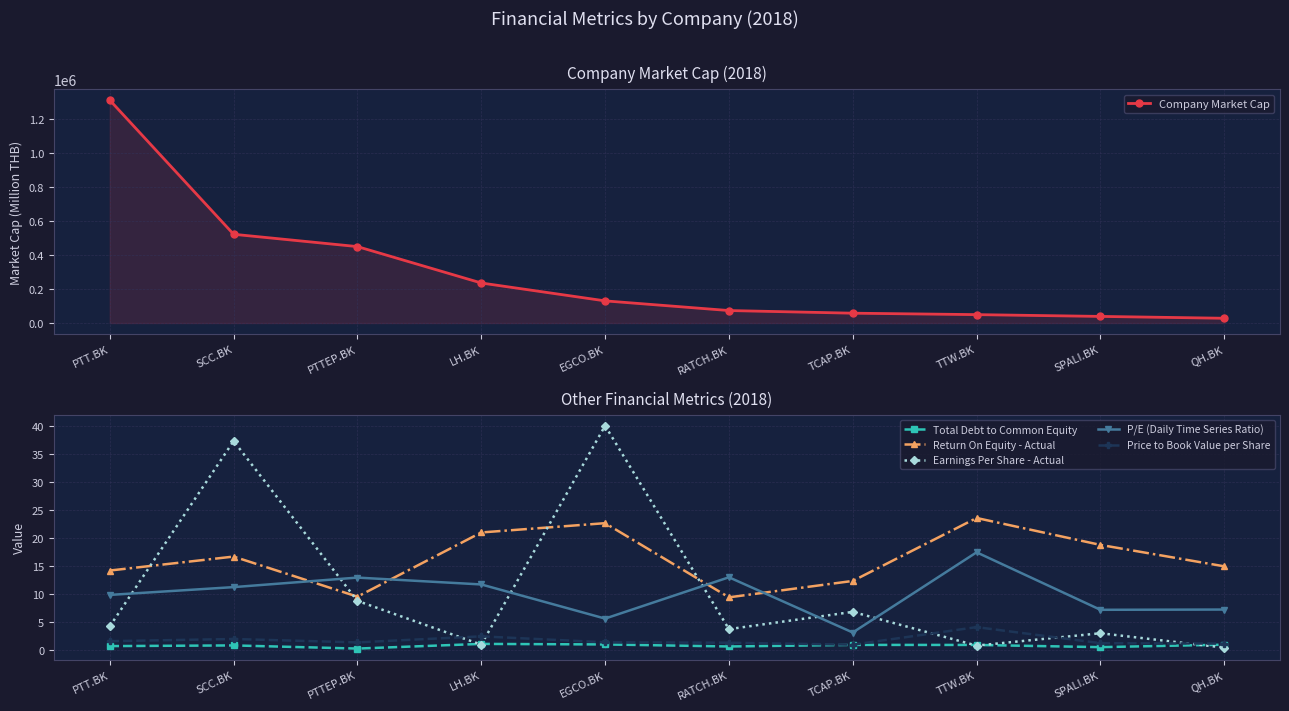

Reading left to right, transcribe all the data shown in this chart.

Company Market Cap: PTT.BK=1313897.8	SCC.BK=523200.0	PTTEP.BK=450593.3	LH.BK=236006.8	EGCO.BK=130563.3	RATCH.BK=73587.5	TCAP.BK=57964.5	TTW.BK=49476.0	SPALI.BK=39004.0	QH.BK=28071.7
Total Debt to Common Equity: PTT.BK=0.6	SCC.BK=0.7	PTTEP.BK=0.2	LH.BK=1.0	EGCO.BK=0.9	RATCH.BK=0.6	TCAP.BK=0.8	TTW.BK=0.8	SPALI.BK=0.4	QH.BK=0.9
Return On Equity - Actual: PTT.BK=14.1	SCC.BK=16.6	PTTEP.BK=9.5	LH.BK=20.9	EGCO.BK=22.6	RATCH.BK=9.3	TCAP.BK=12.3	TTW.BK=23.5	SPALI.BK=18.7	QH.BK=14.9
Earnings Per Share - Actual: PTT.BK=4.2	SCC.BK=37.3	PTTEP.BK=8.7	LH.BK=0.9	EGCO.BK=40.0	RATCH.BK=3.7	TCAP.BK=6.7	TTW.BK=0.7	SPALI.BK=2.9	QH.BK=0.3
P/E (Daily Time Series Ratio): PTT.BK=9.8	SCC.BK=11.2	PTTEP.BK=12.9	LH.BK=11.6	EGCO.BK=5.5	RATCH.BK=12.9	TCAP.BK=3.1	TTW.BK=17.4	SPALI.BK=7.1	QH.BK=7.2
Price to Book Value per Share: PTT.BK=1.5	SCC.BK=1.9	PTTEP.BK=1.3	LH.BK=2.4	EGCO.BK=1.3	RATCH.BK=1.2	TCAP.BK=0.9	TTW.BK=4.0	SPALI.BK=1.1	QH.BK=1.1